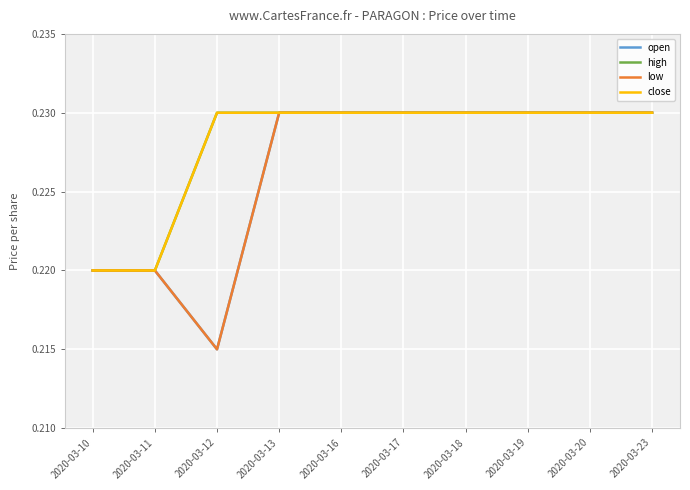

Which category has the lowest value across all series?

2020-03-12